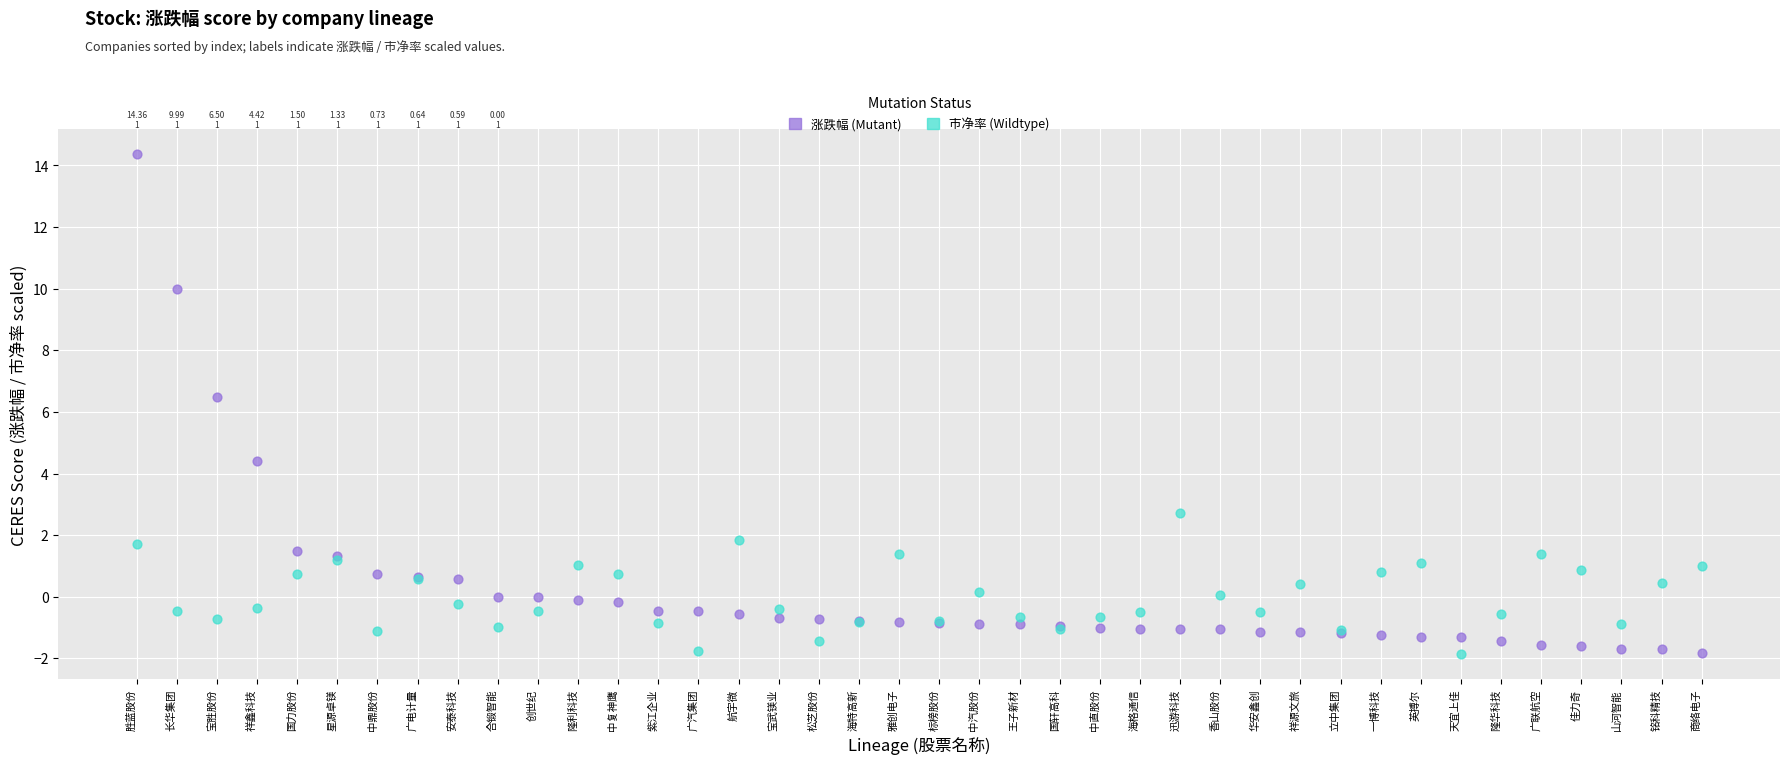

What are all the series names shown in the legend?

涨跌幅 (Mutant), 市净率 (Wildtype)